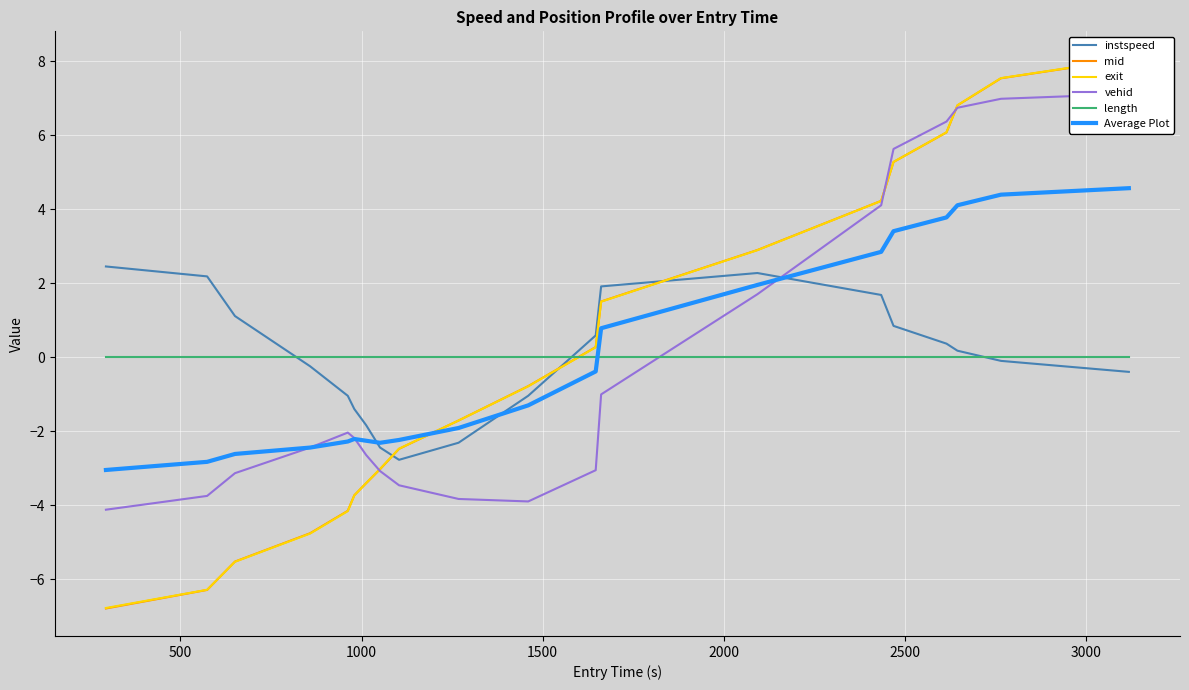

List the series in order of their peak value, lowest first.

length, instspeed, Average Plot, vehid, mid, exit